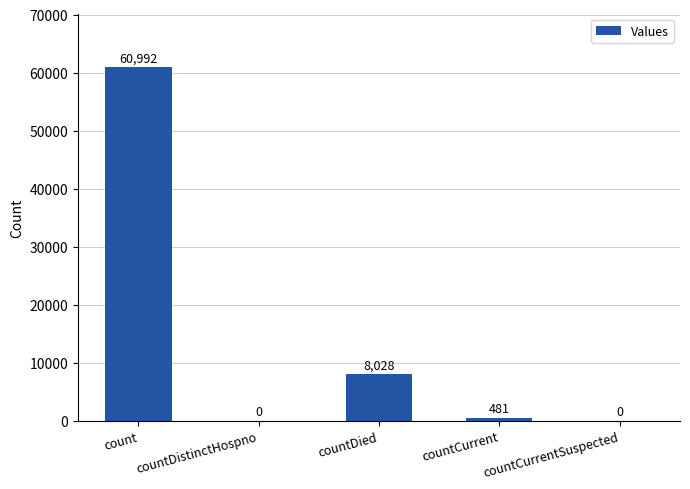

The chart shows a value of 0 at countCurrentSuspected. True or false?

True